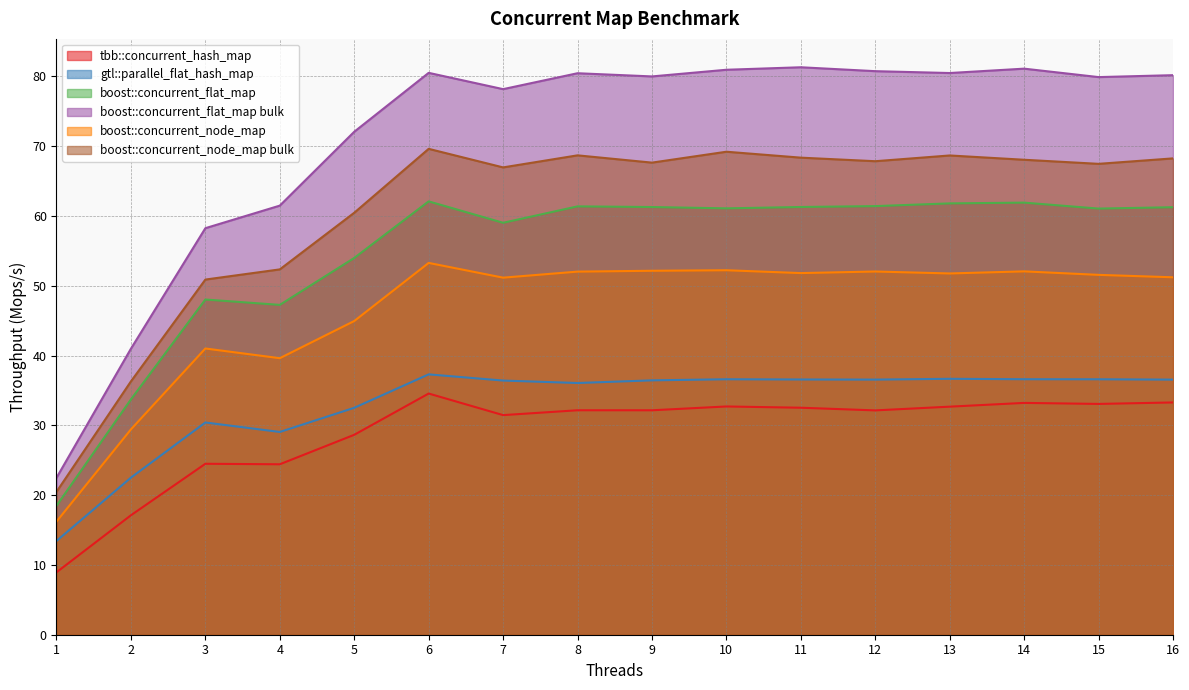

Where is the first local minimum for gtl::parallel_flat_hash_map?

4